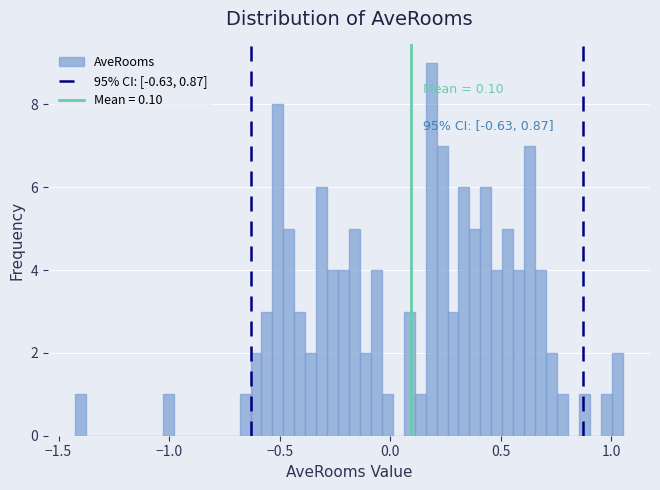

Read against the x-axis, roughly where is the centre of the tallest bar?

0.20